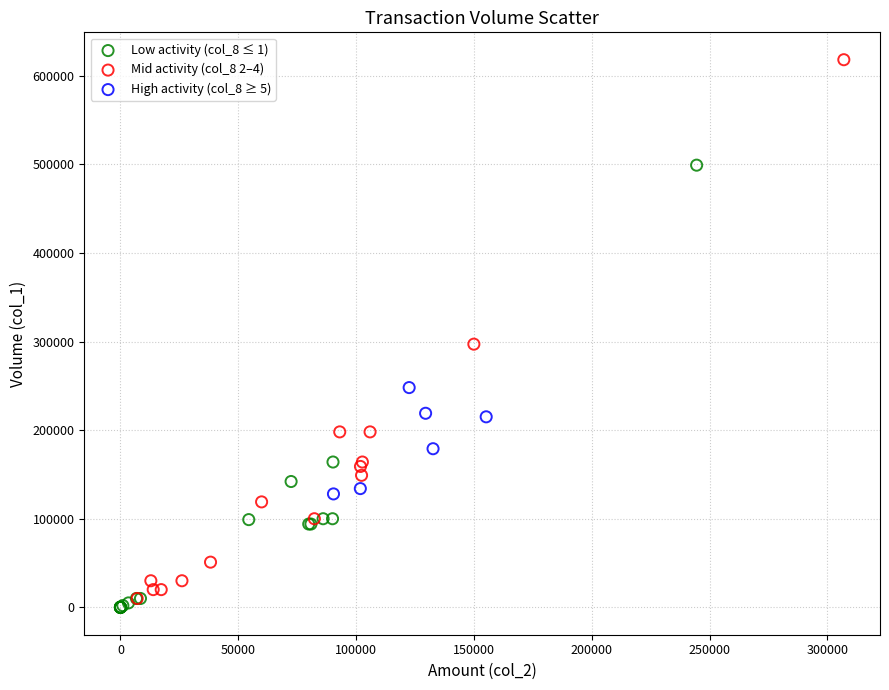

Which series contains the lowest Y value?

Low activity (col_8 ≤ 1)